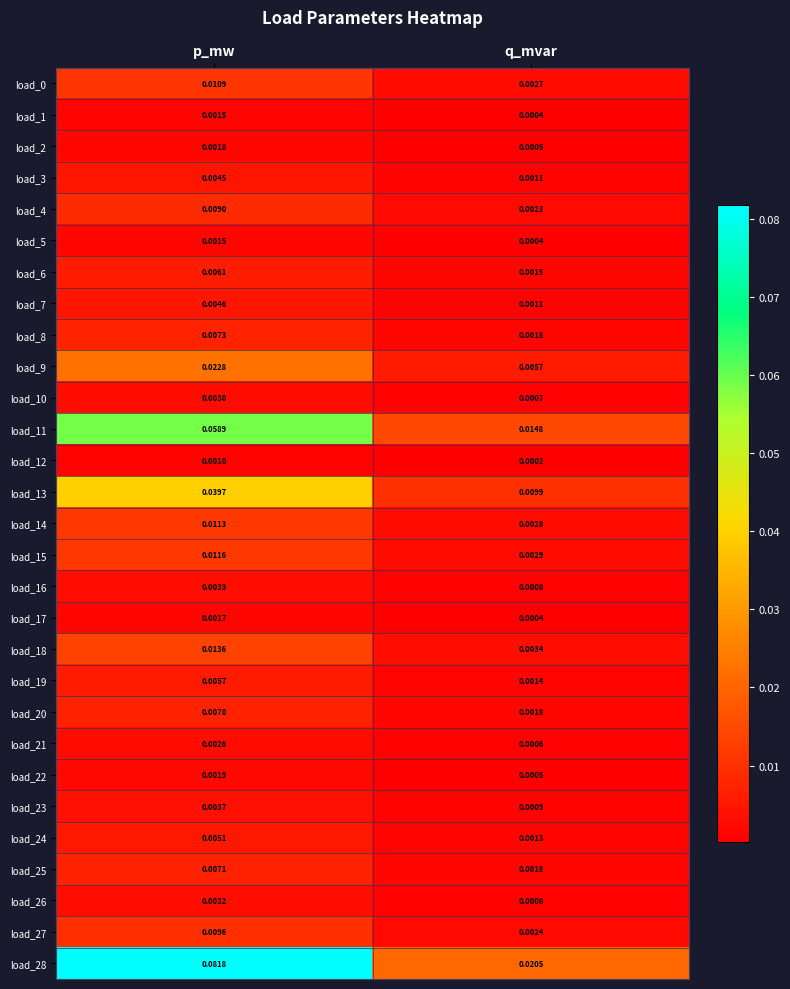

List the labels in order of load_3 value, smallest first.

q_mvar, p_mw